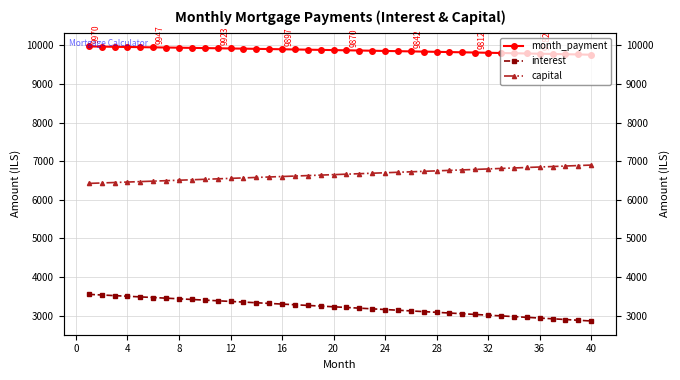

True or false: capital and interest cross at least once.

False